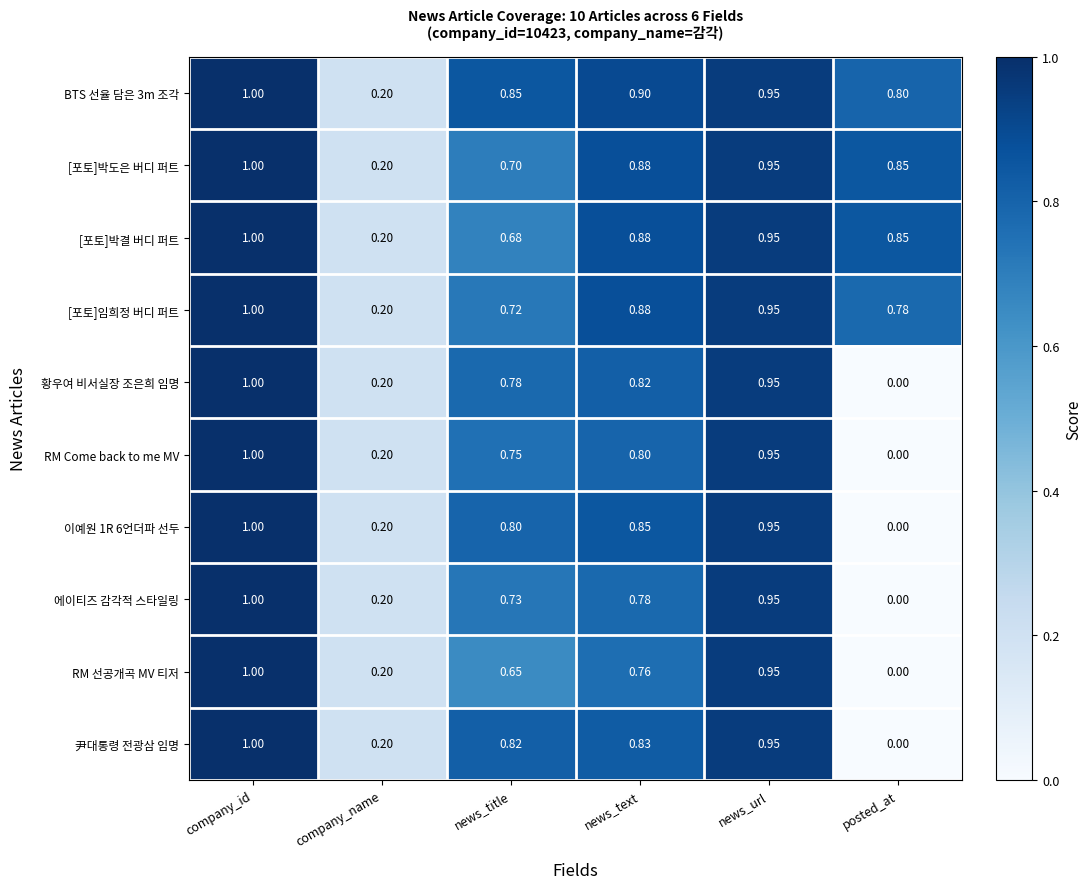

How many series are shown in this chart?

10